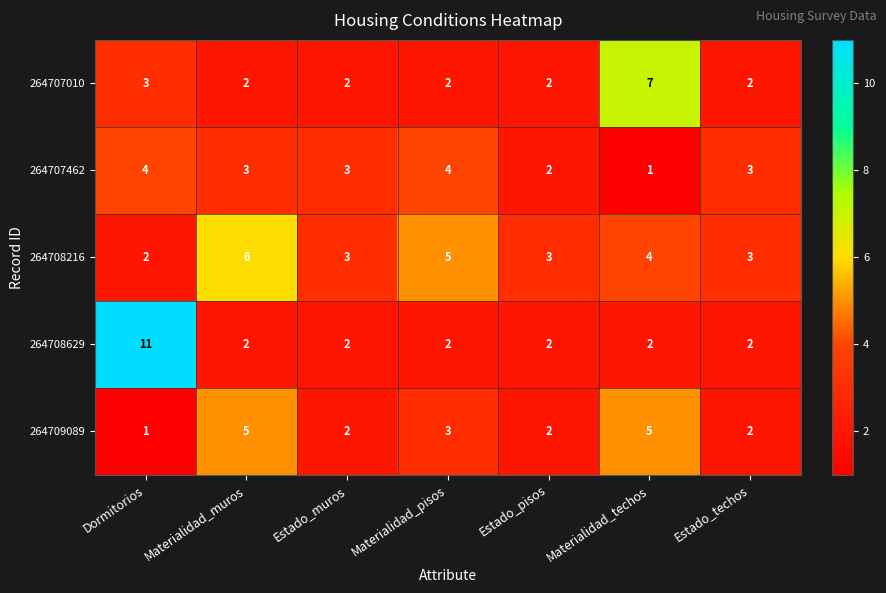

Which category has the highest value across all series?

Dormitorios